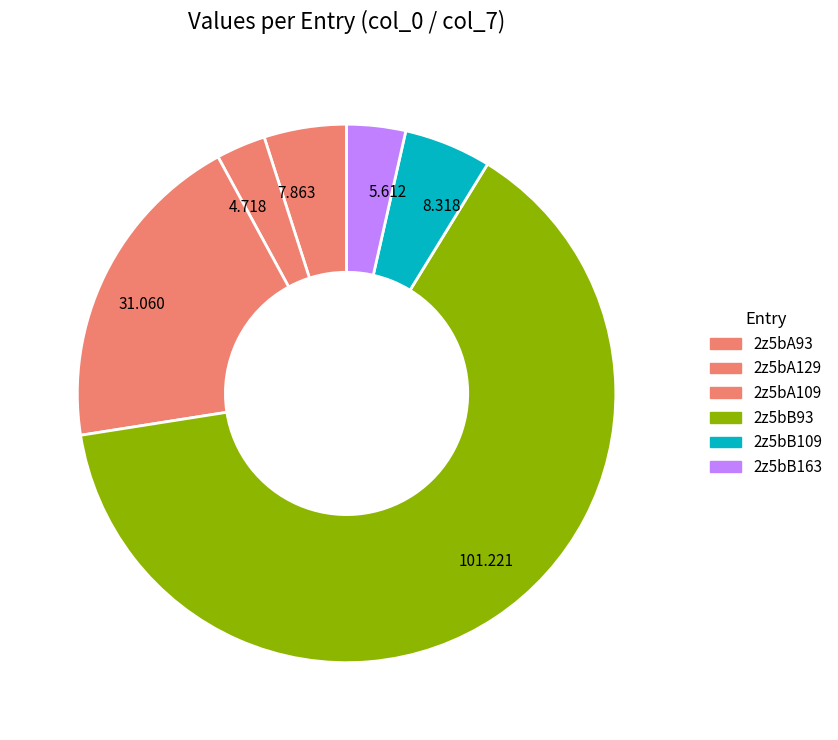

Which category has the smallest portion of the pie?

4.718